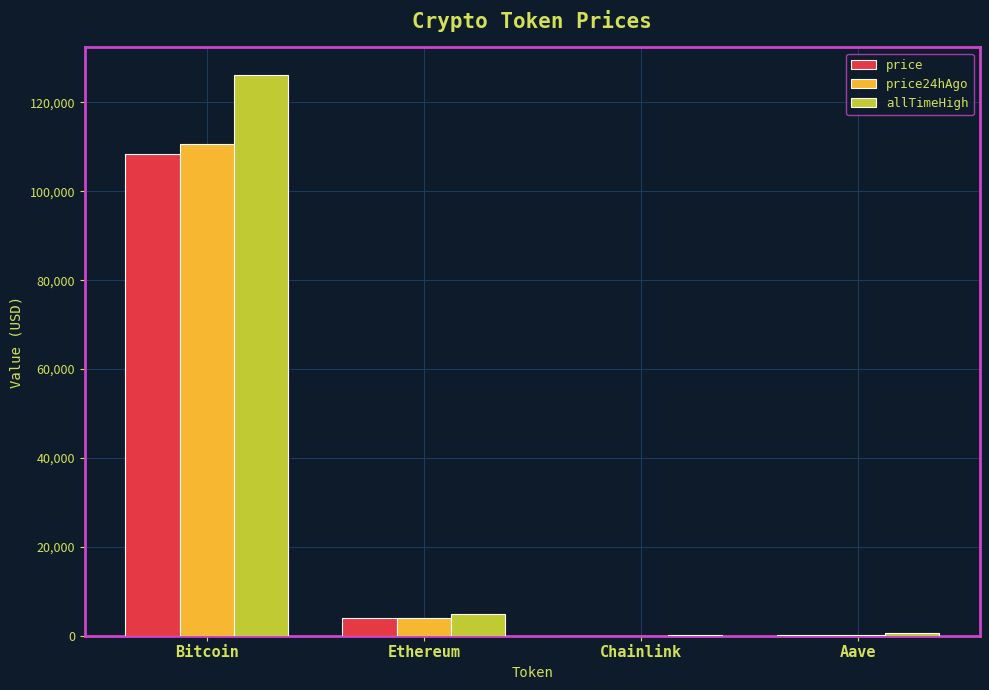

Which label corresponds to the largest value in the chart?

Bitcoin